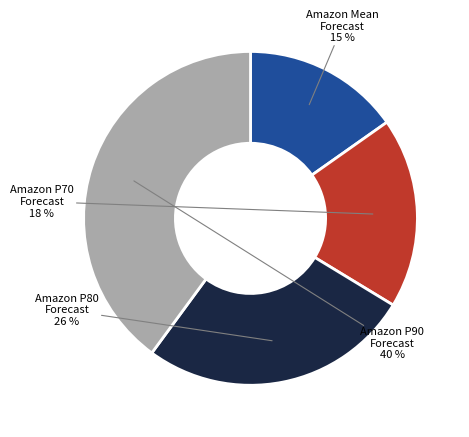

To the nearest percent, what is the average slice percentage?

25%